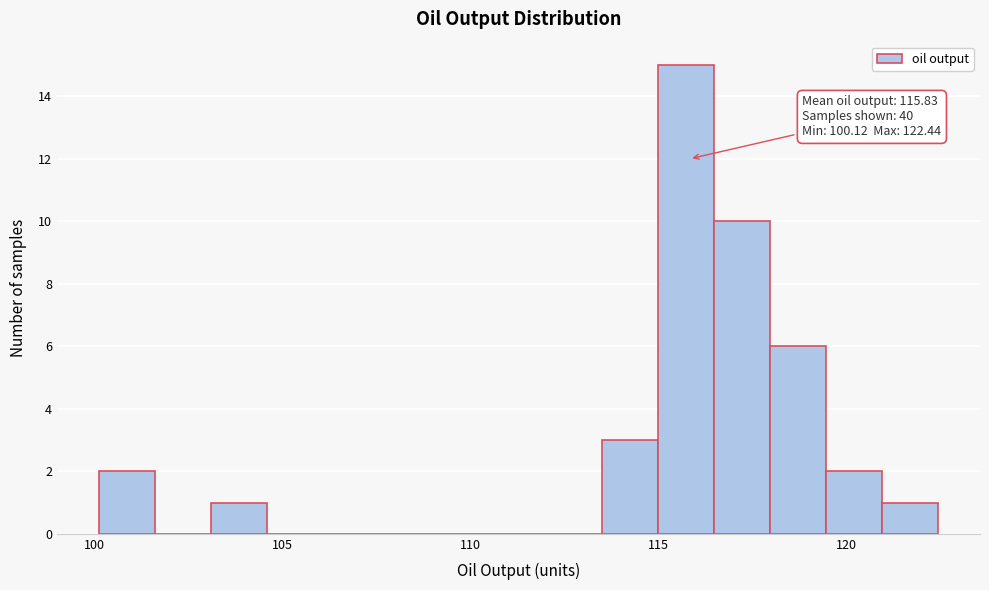

Around what value on the x-axis is the tallest bar? Give the approximate position of its centre, as read against the axis.

115.5